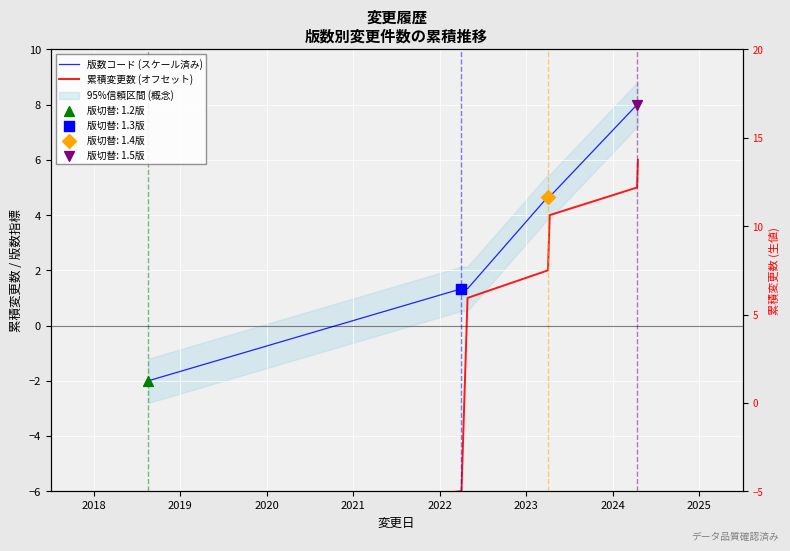

At how many categories does at least one series exceed 5?

2